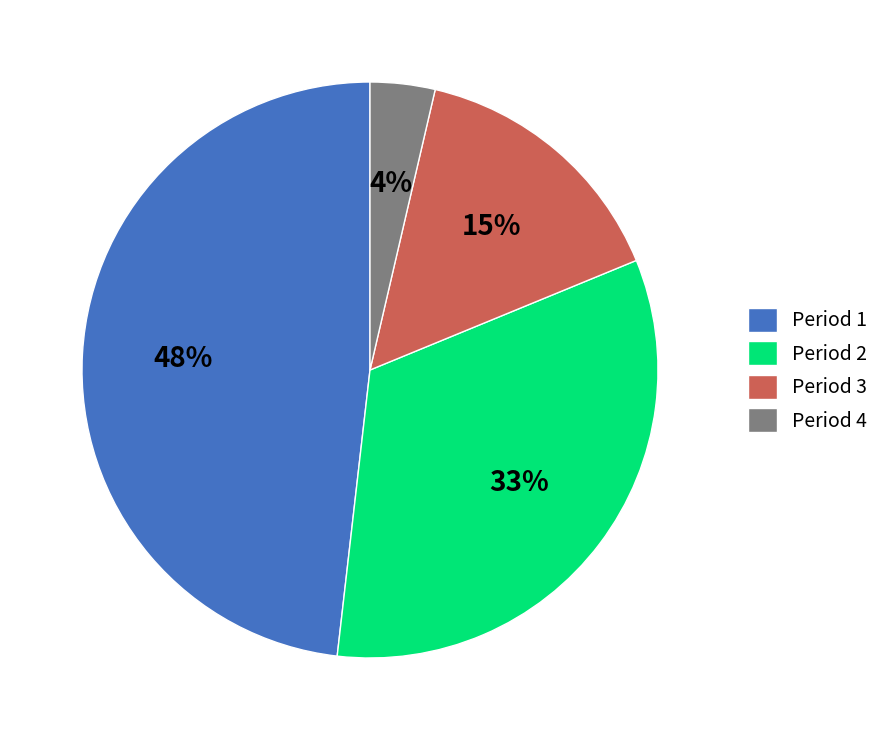

Combined, do Period 2 and Period 1 account for over 50%?

Yes